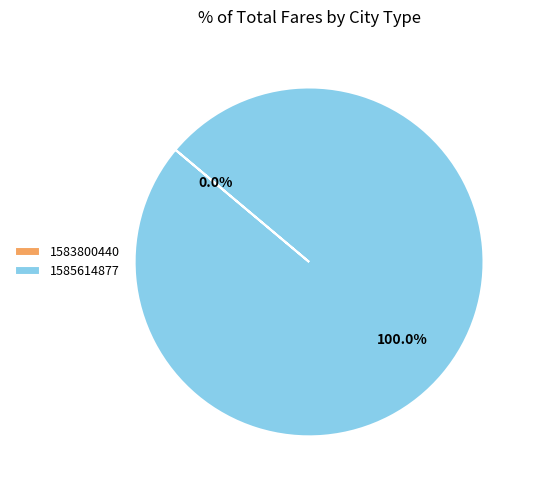

To the nearest percent, what is the combined percentage of 1585614877 and 1583800440?

100%